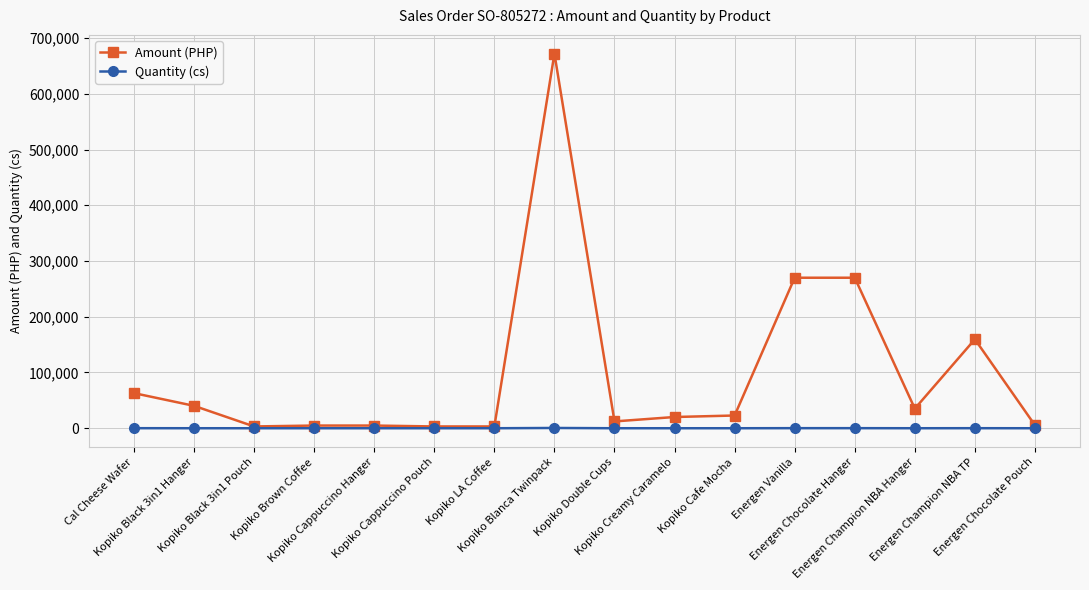

The value of Amount (PHP) at Kopiko Double Cups is 12240. True or false?

True